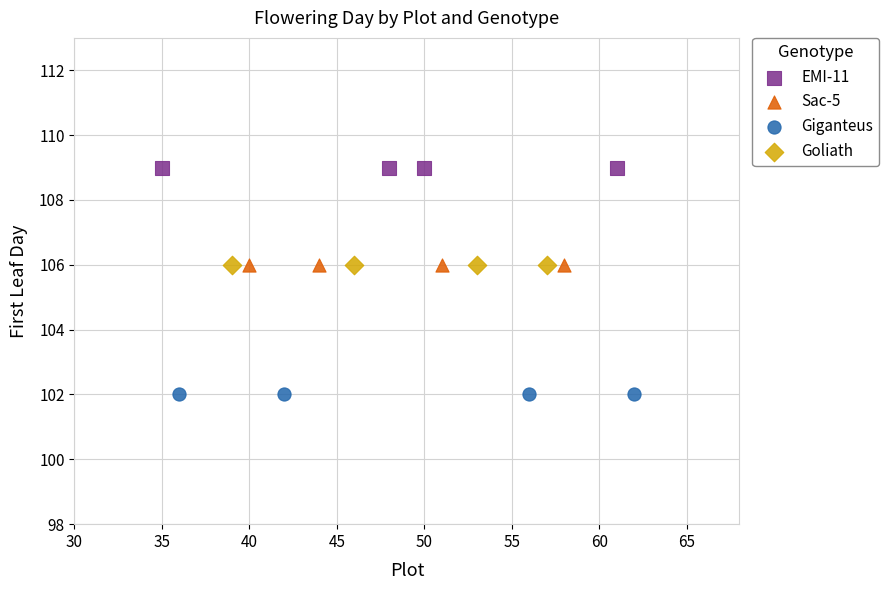

Which series contains the highest Y value?

EMI-11